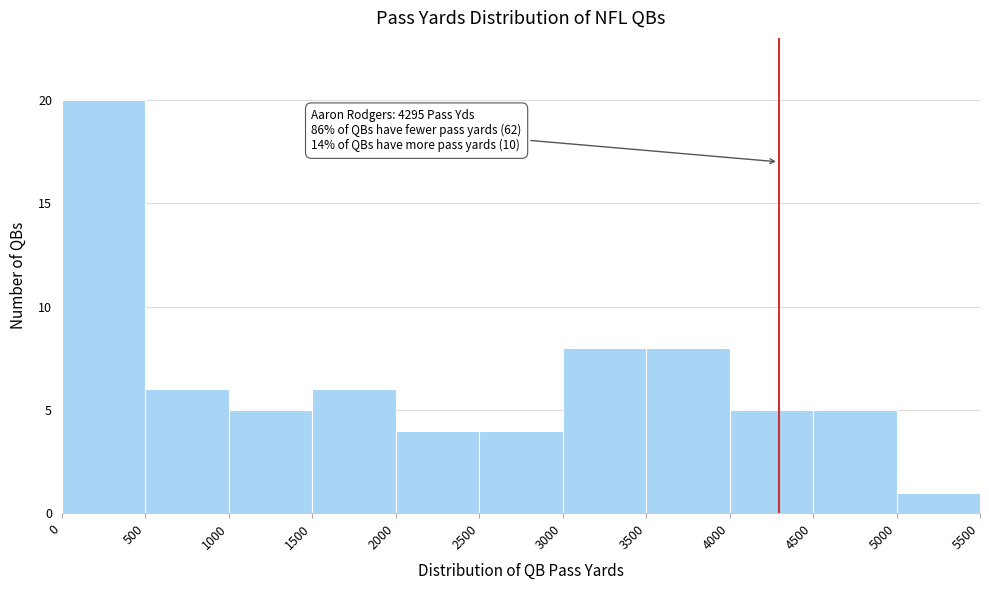

Which range on the x-axis has the tallest bar?

0 to 500